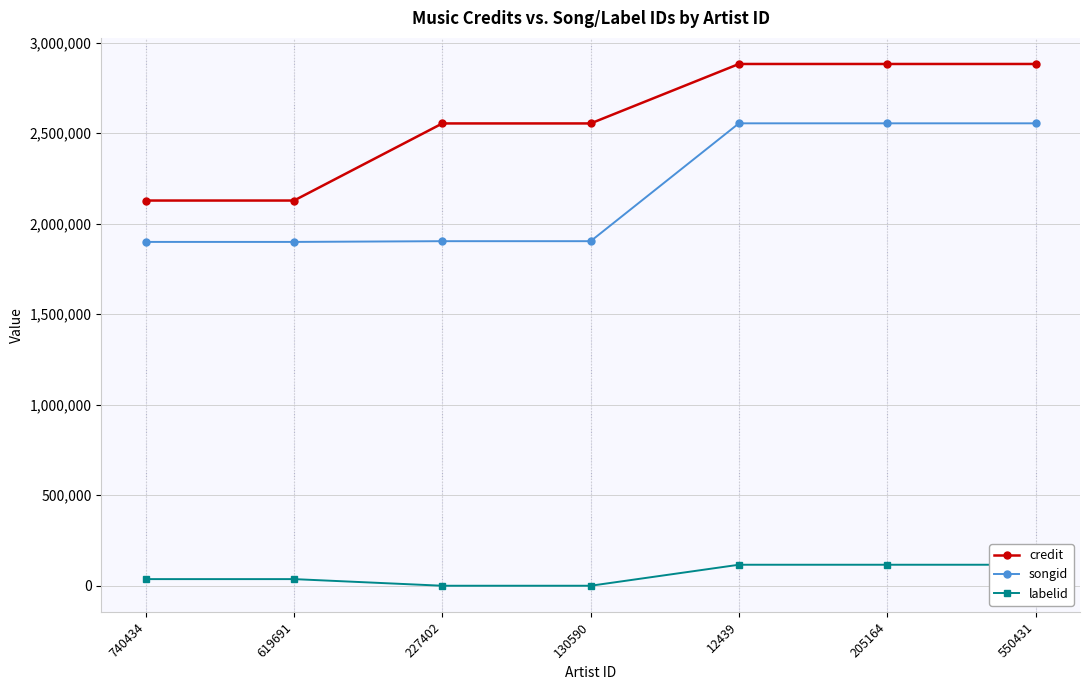

How many values in the labelid series are below 36859?

2